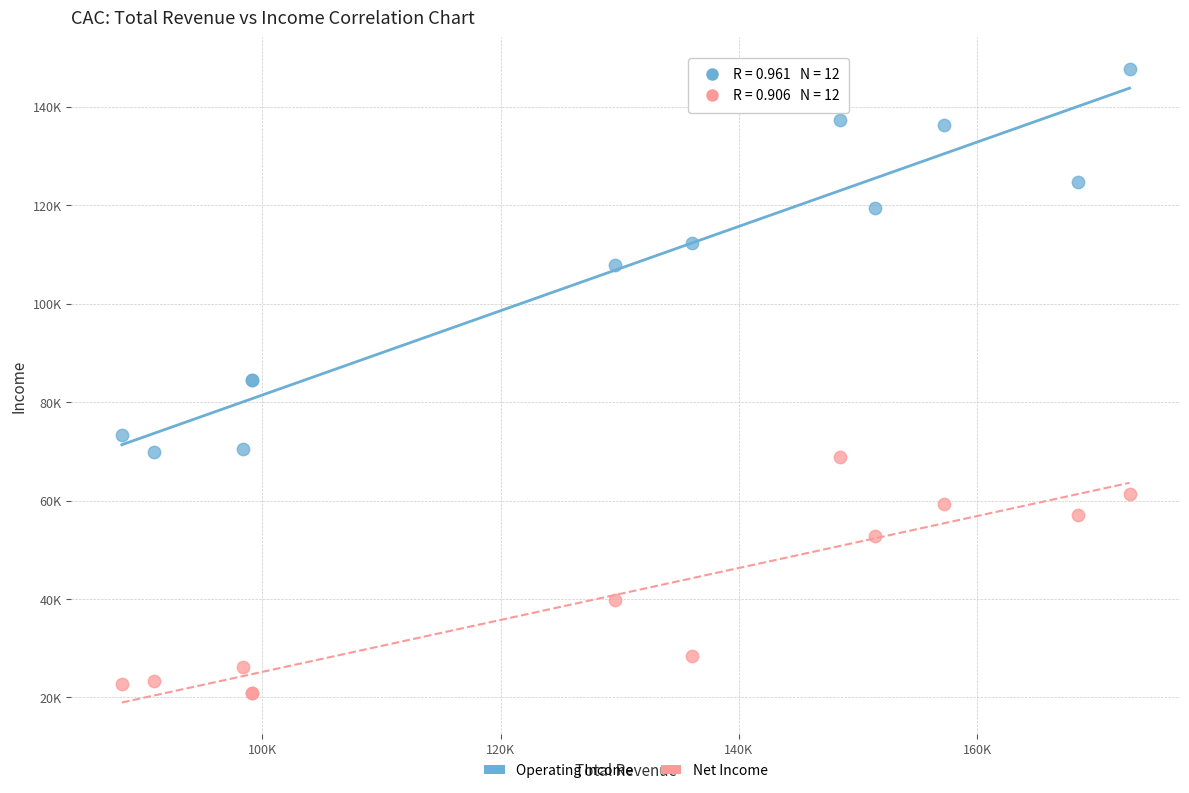

What are all the series names shown in the legend?

Operating Income, Net Income